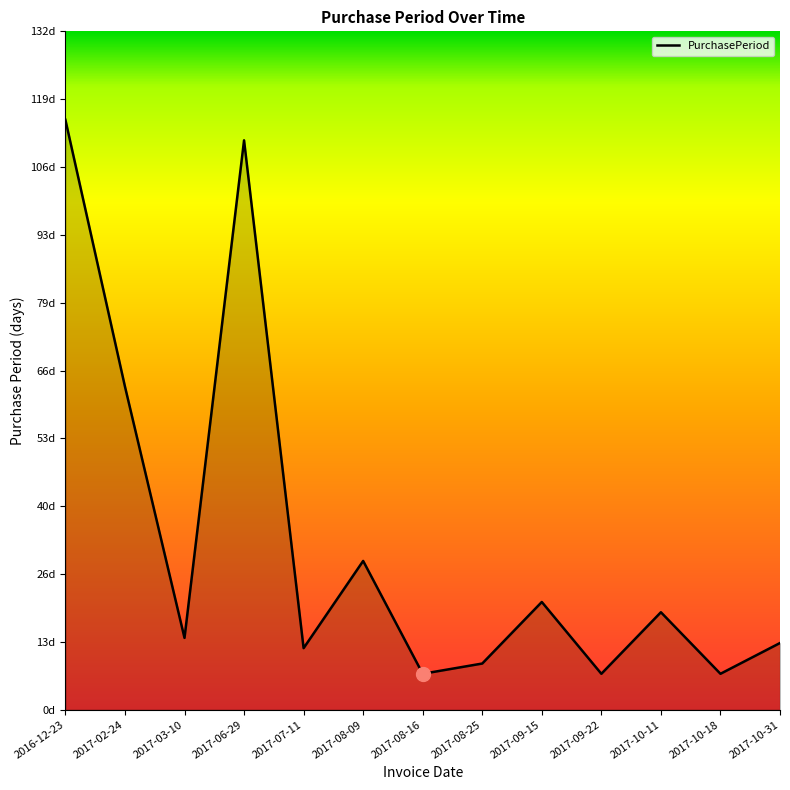

Which label corresponds to the largest value in the chart?

2016-12-23